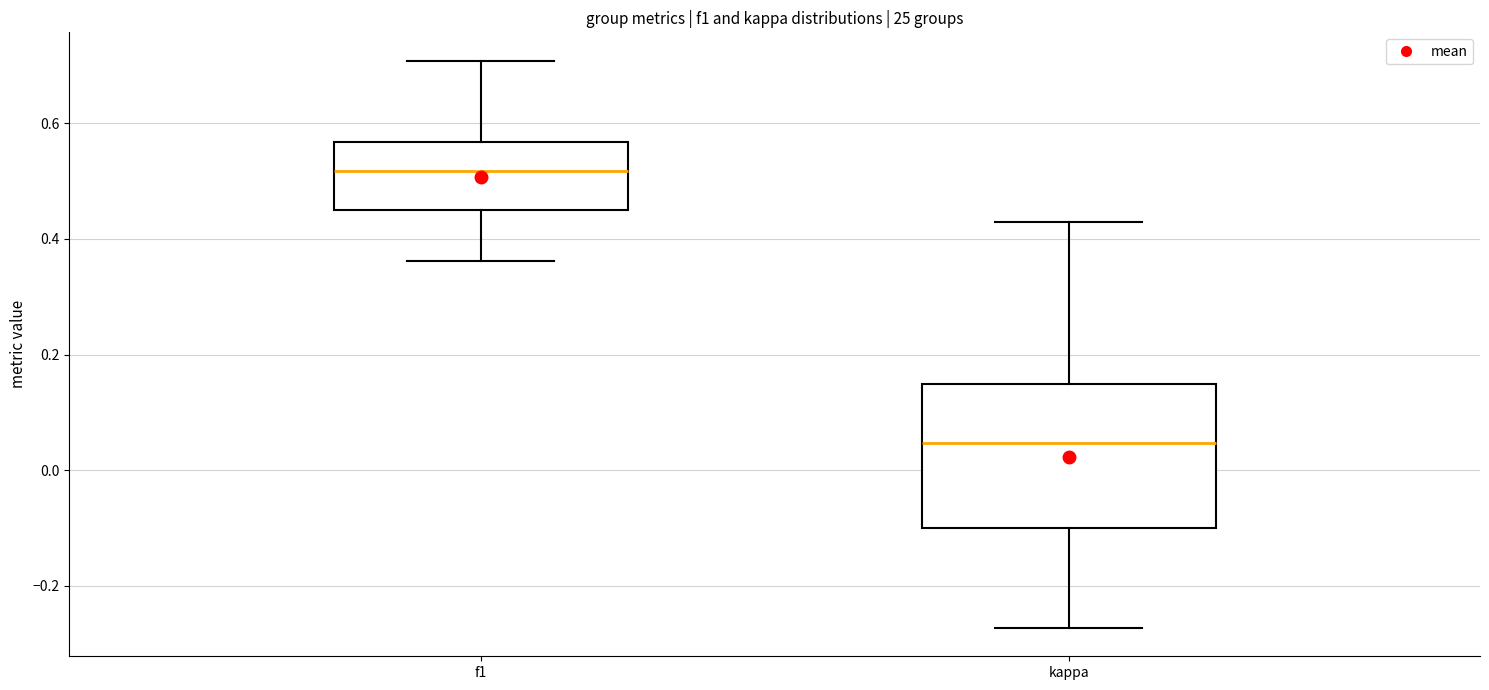

Where does the upper whisker of the box for f1 end on the y-axis? The values are not printed on the chart, so give them approximately, as read against the axis.

0.70